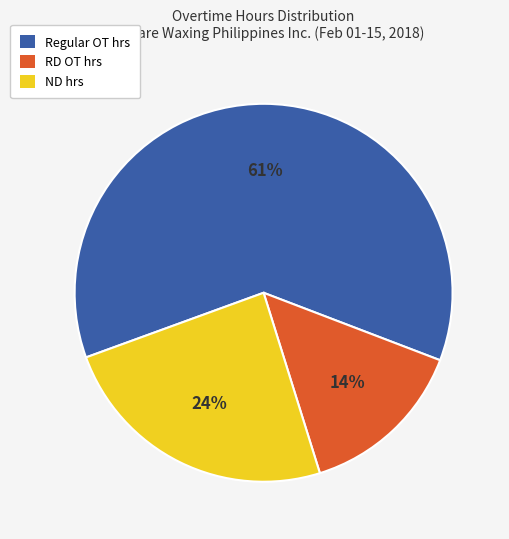

To the nearest percent, what is the average slice percentage?

33%